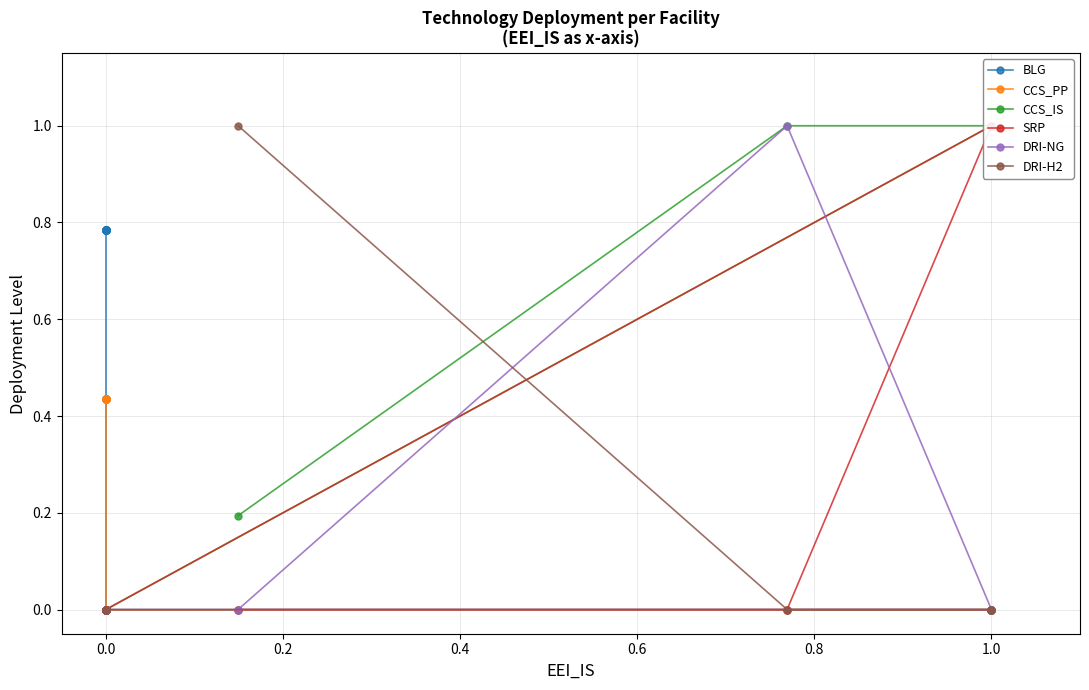

True or false: CCS_IS has a value of 0.3 at 0.0.

False